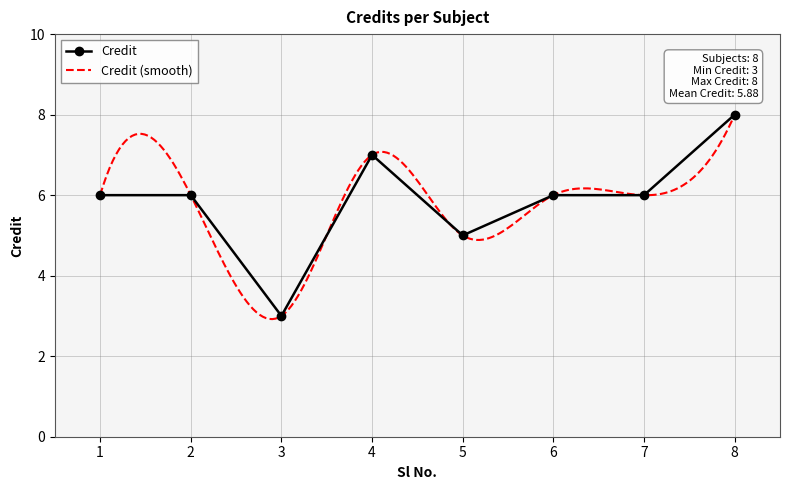

Which category has the highest value across all series?

8